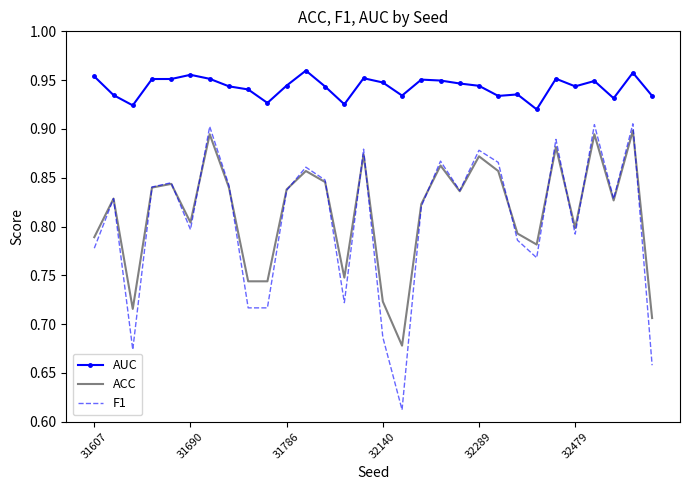

Which series has the largest total across all categories?

AUC